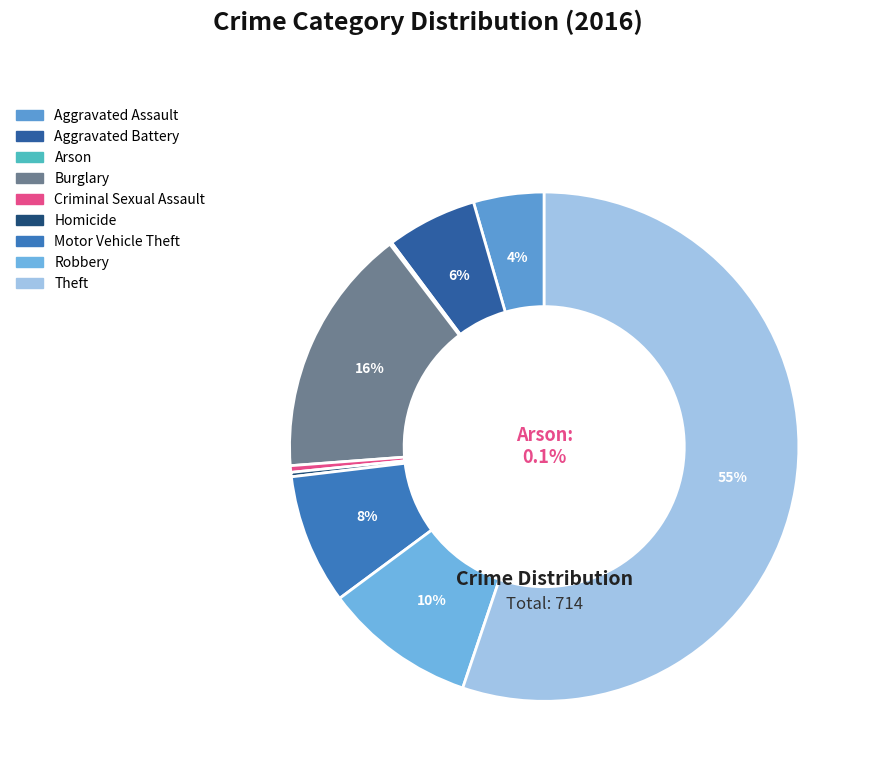

Does Theft account for over 50% of the chart?

Yes